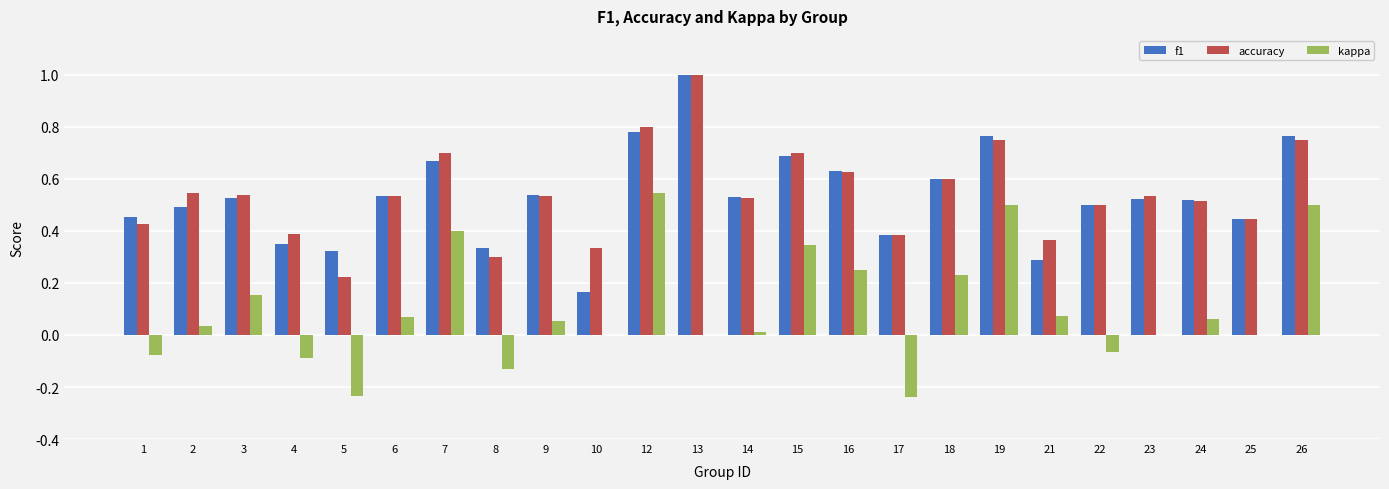

What is the greatest value displayed?

1.0